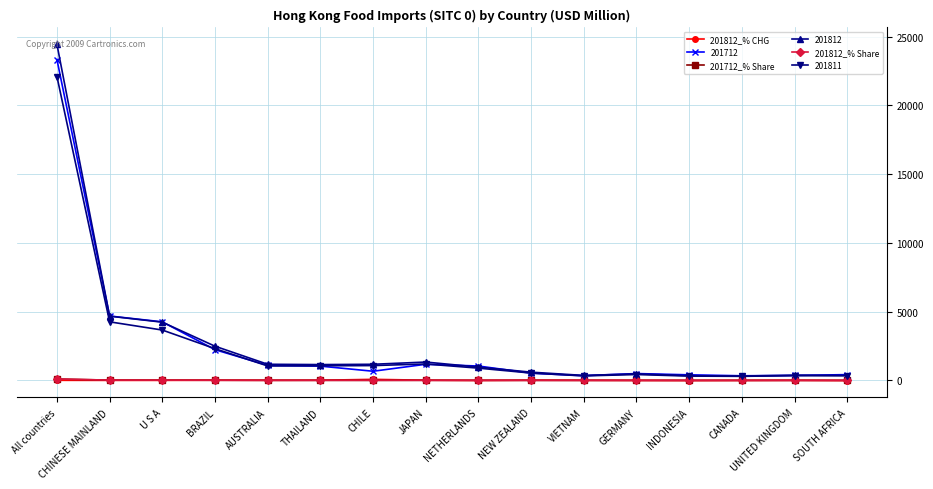

What is the label of the 2nd point from the left?

CHINESE MAINLAND